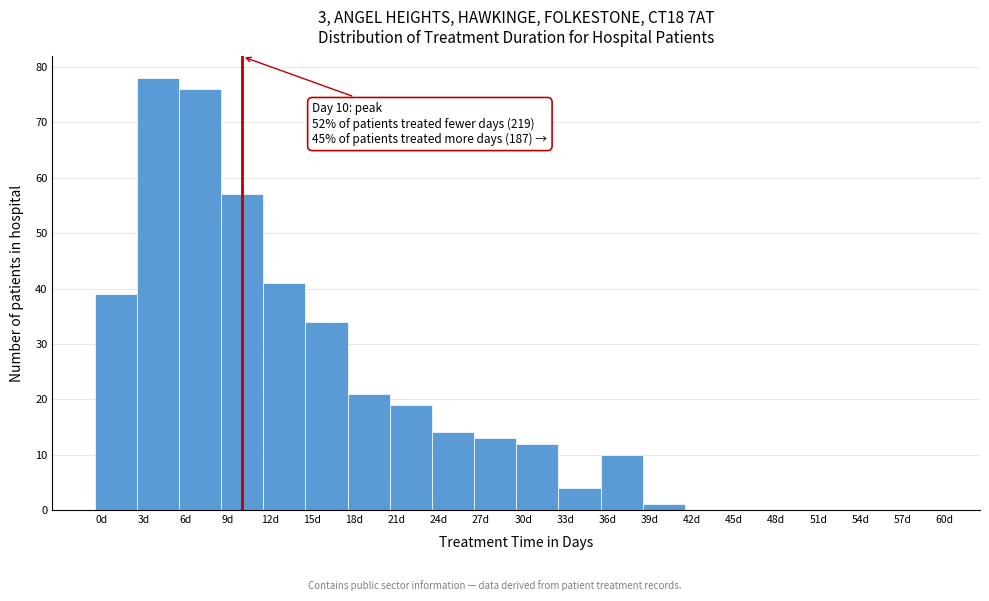

Which range on the x-axis has the tallest bar?

2.5 to 5.5